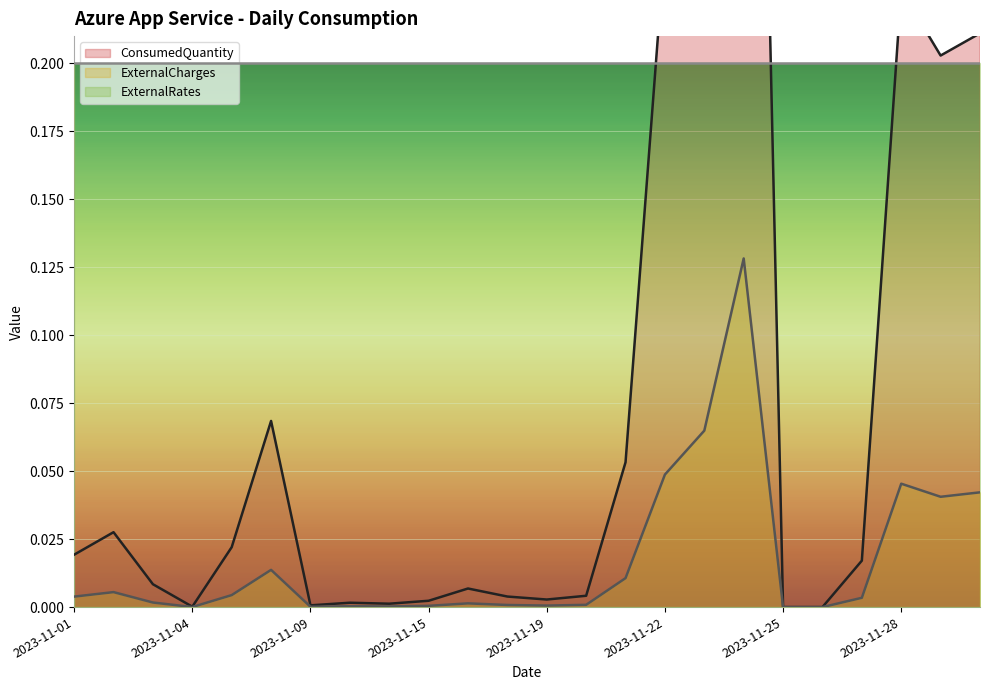

Which has a higher value, 2023-11-03 or 2023-11-12?

2023-11-03